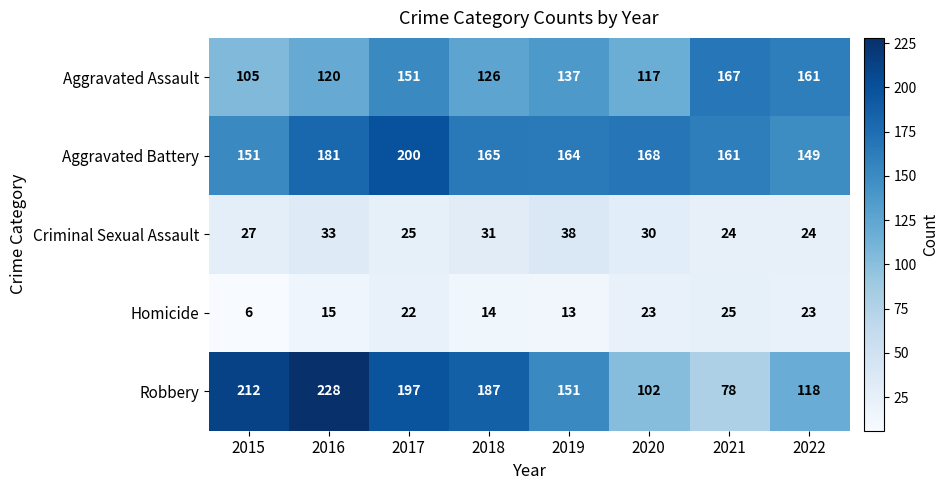

At how many categories does at least one series exceed 114?

8